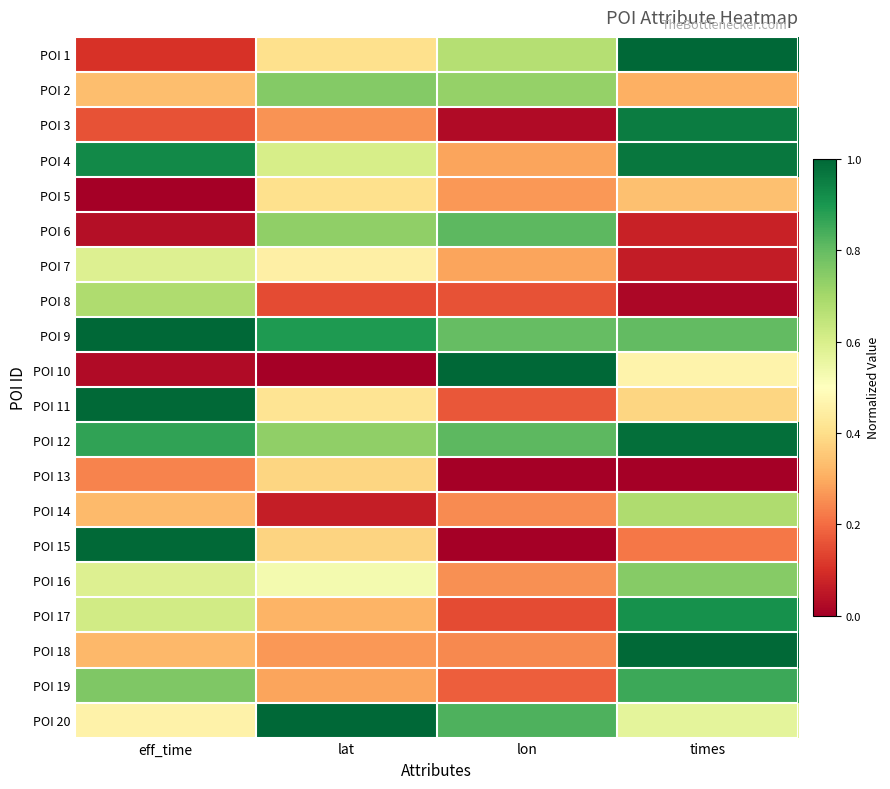

Which series has the largest range (max minus min)?

POI 10